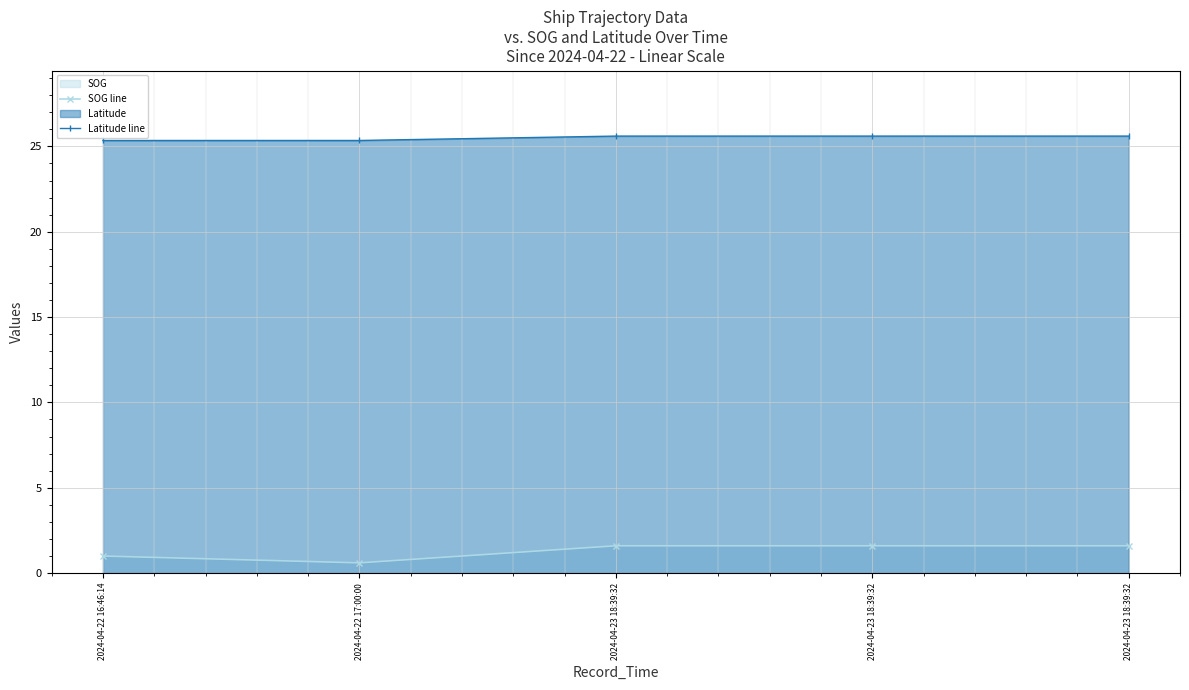

What is the sum of all SOG line values?

6.4